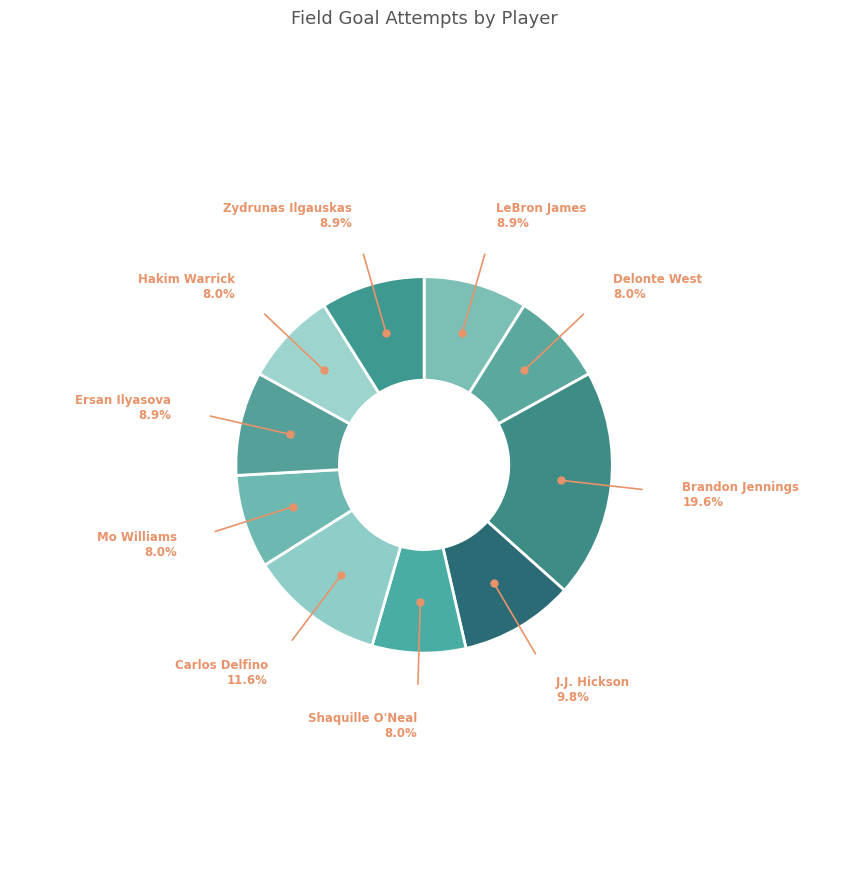

Count the number of slices in the pie.

10